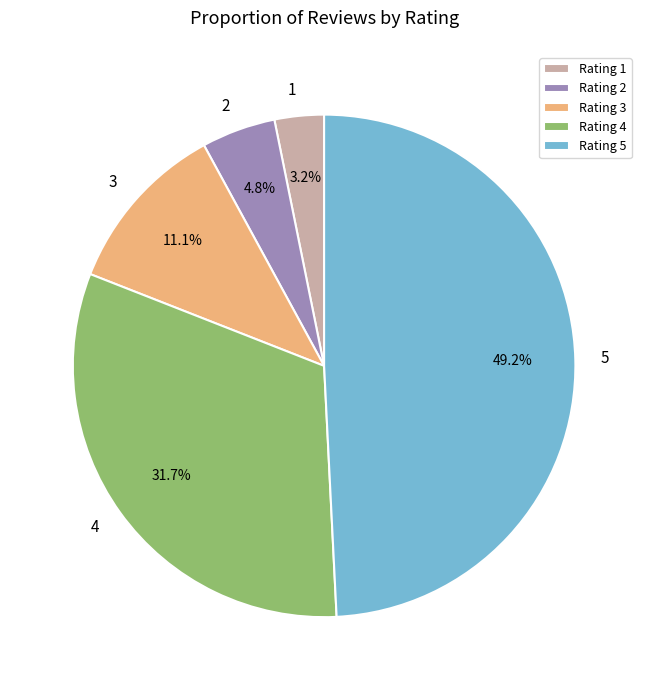

Between Rating 4 and Rating 3, which is larger?

Rating 4